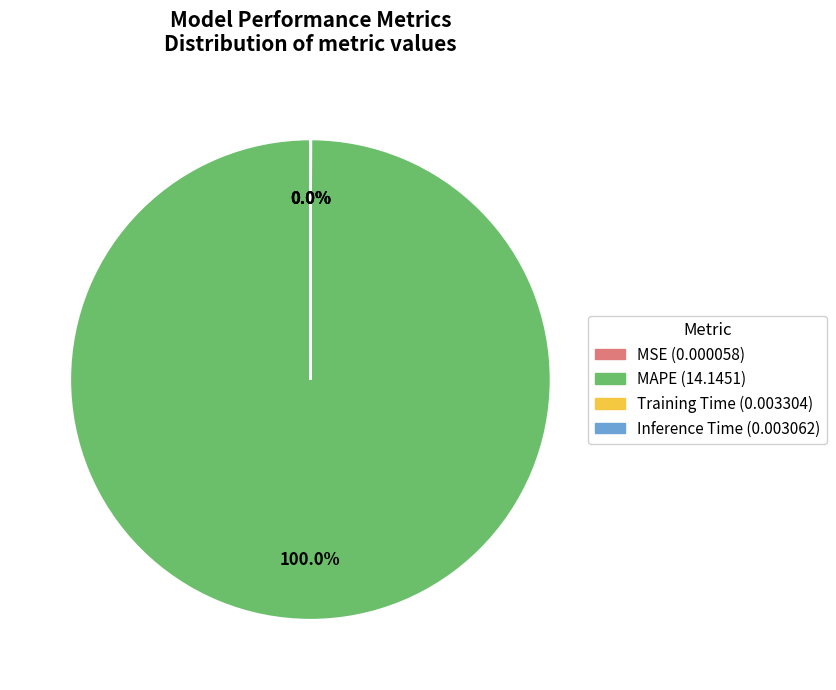

Does any single category account for the majority?

Yes